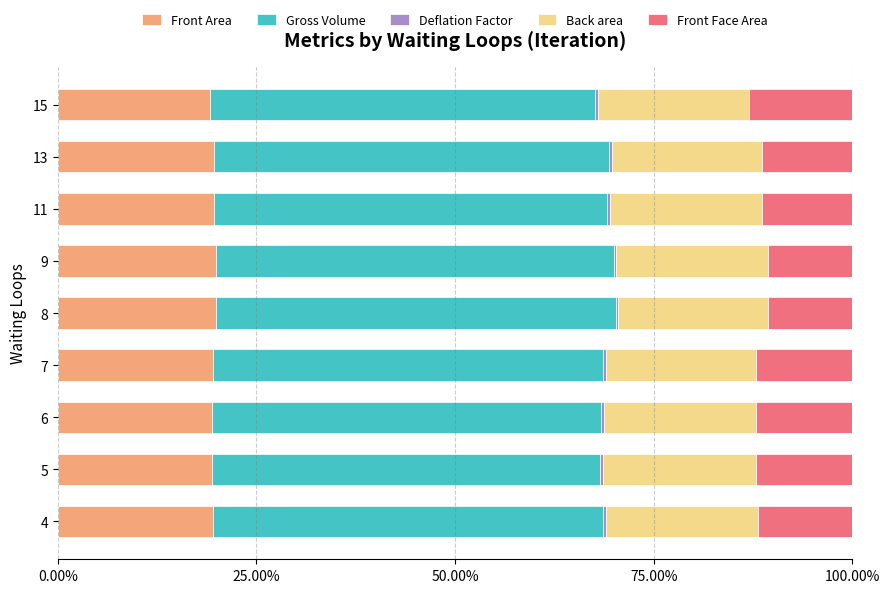

What is the maximum value for Front Area?

20.0